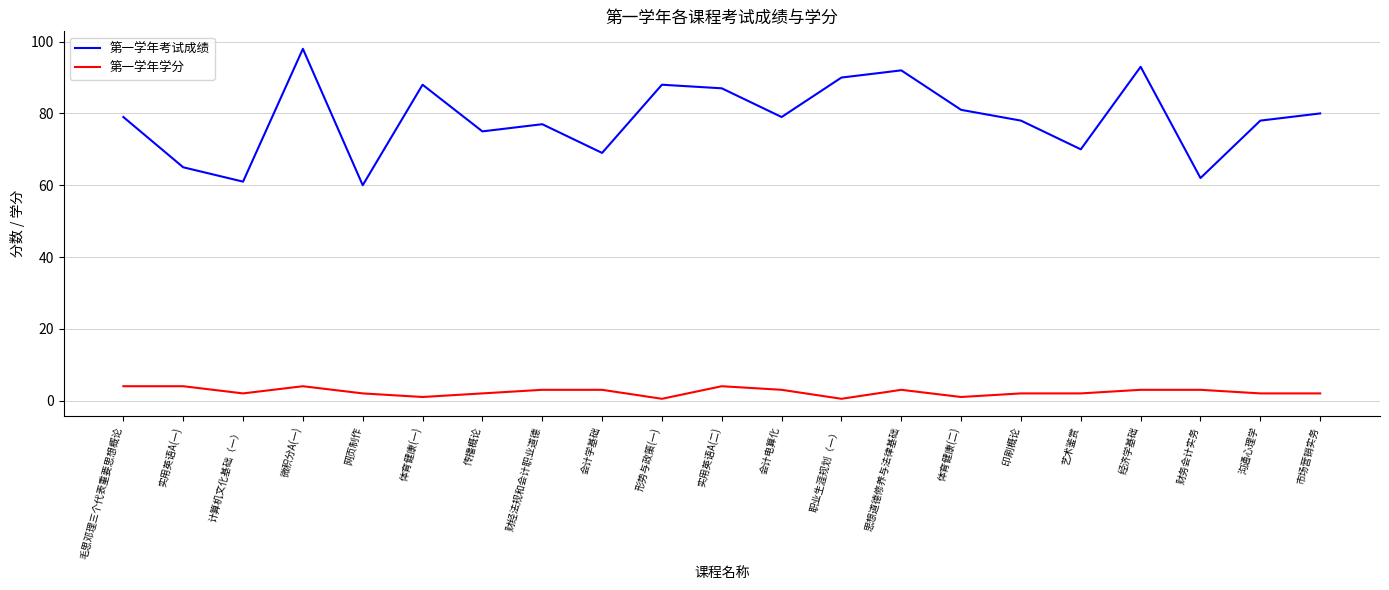

Which series has the largest total across all categories?

第一学年考试成绩